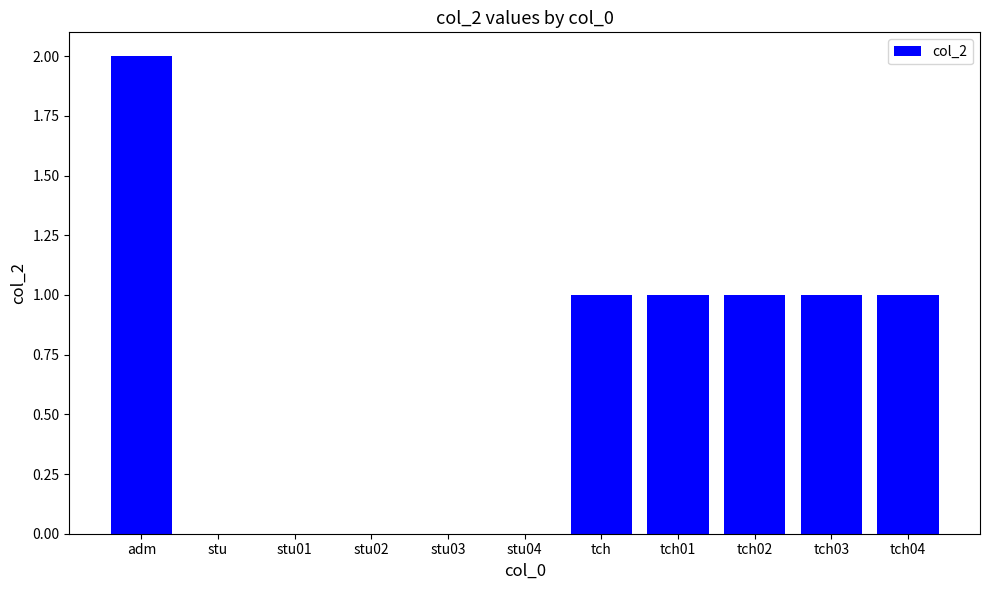

How many distinct data groups are displayed?

1